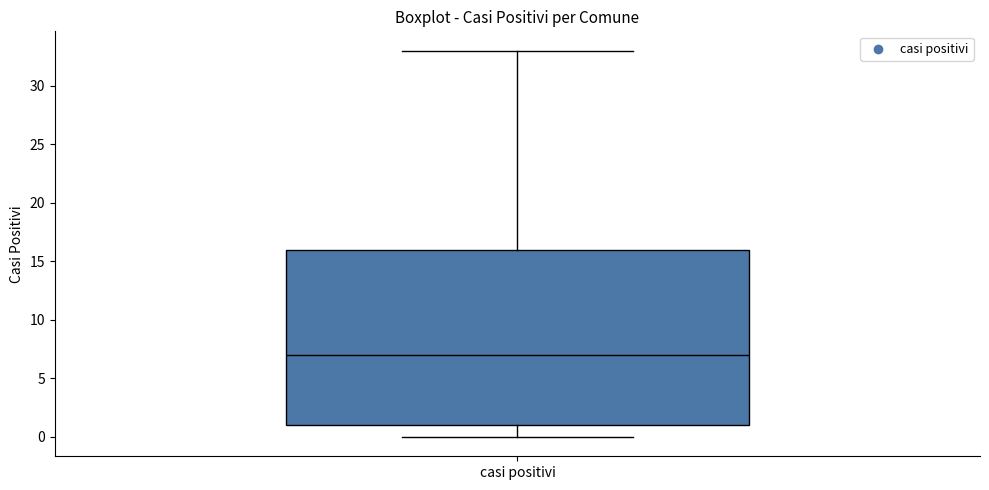

Transcribe this box plot: give where the median line is, the range the box spans, and where the two whiskers end, as read against the y-axis. The values are not printed on the chart, so give them approximately, as read against the axis.

median 7, box 1 to 16, whiskers 0 to 33